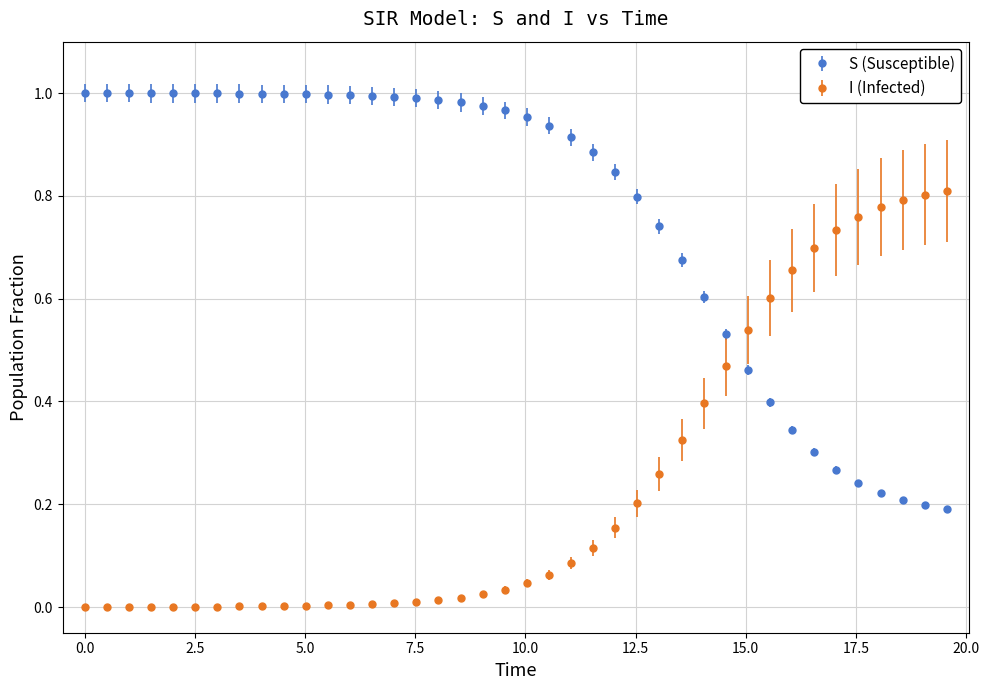

Which series has the largest total across all categories?

S (Susceptible)